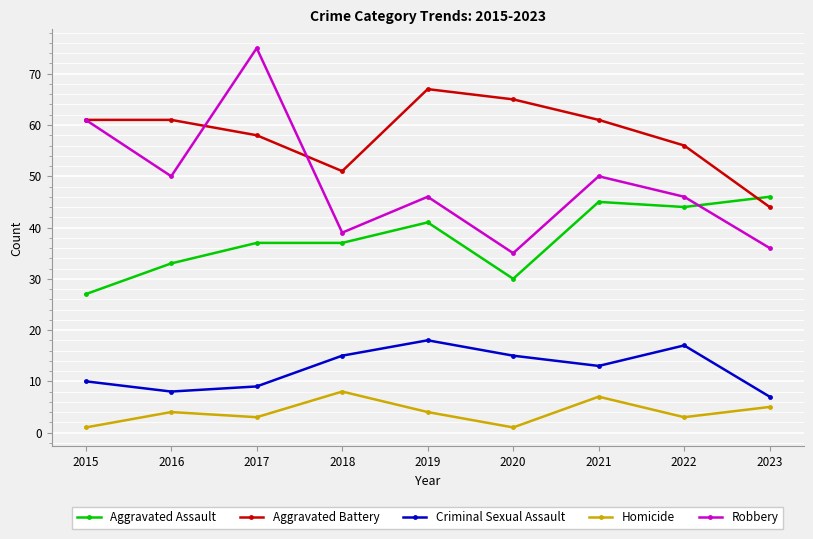

Is this an area chart (filled region under the line)?

No